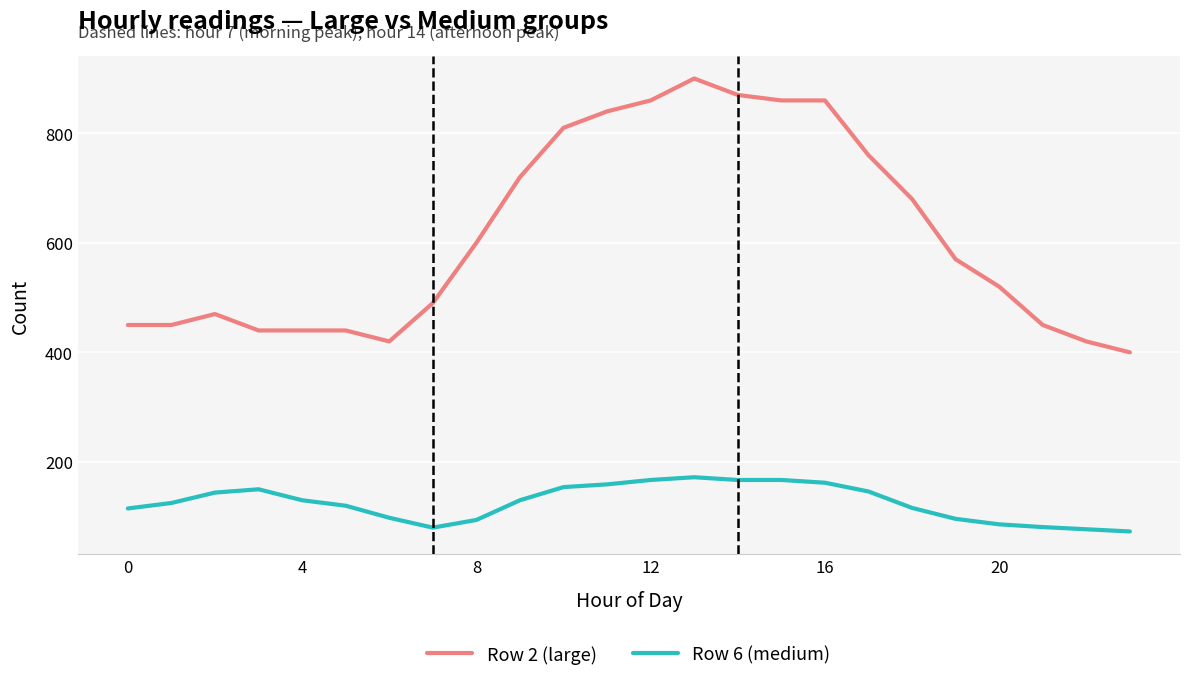

What is the difference between the second highest and minimum values in the Row 6 (medium) series?

94